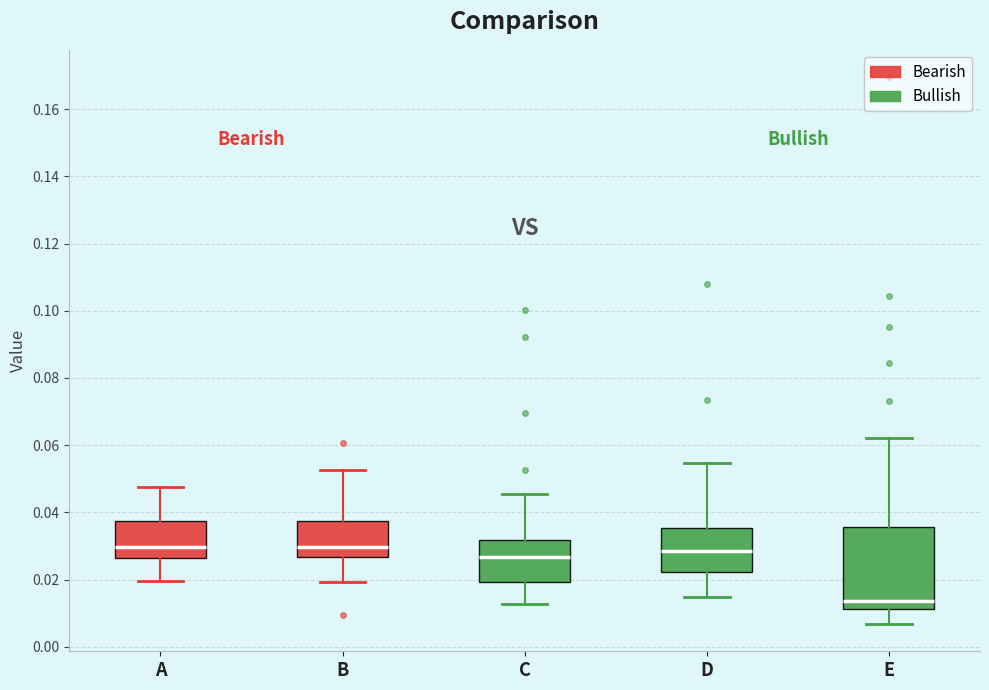

Reading left to right, read every box against the y-axis: the position of its median line, the range the box covers, and the ends of its whiskers. The values are not printed on the chart, so give them approximately, as read against the axis.

A: median 0.030, box 0.026 to 0.038, whiskers 0.020 to 0.048
B: median 0.030, box 0.026 to 0.038, whiskers 0.020 to 0.052
C: median 0.026, box 0.020 to 0.032, whiskers 0.012 to 0.046
D: median 0.028, box 0.022 to 0.036, whiskers 0.014 to 0.054
E: median 0.014, box 0.012 to 0.036, whiskers 0.006 to 0.062